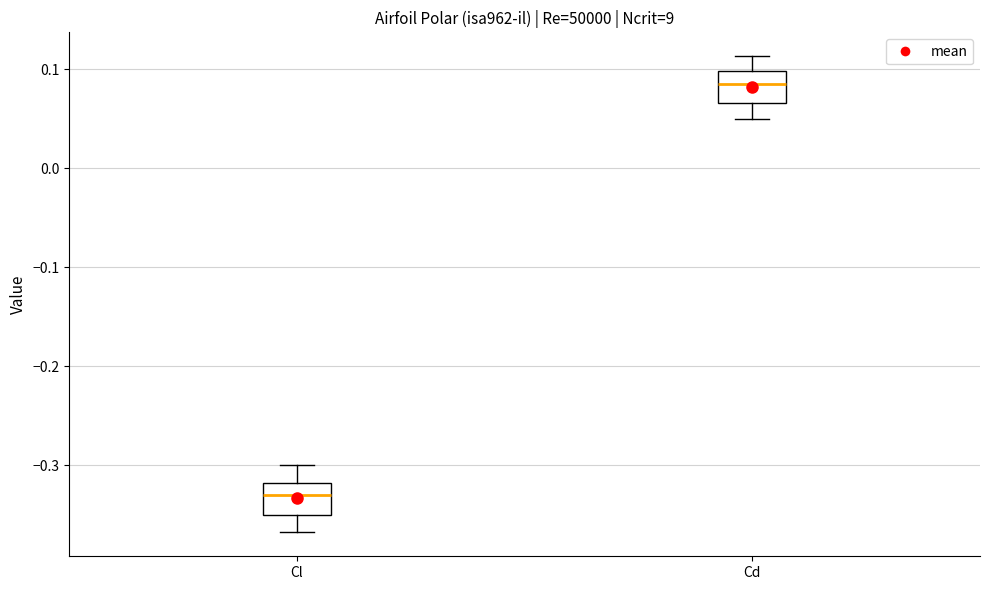

Reading left to right, read every box against the y-axis: the position of its median line, the range the box covers, and the ends of its whiskers. The values are not printed on the chart, so give them approximately, as read against the axis.

Cl: median -0.33, box -0.35 to -0.32, whiskers -0.37 to -0.30
Cd: median 0.09, box 0.07 to 0.10, whiskers 0.05 to 0.11